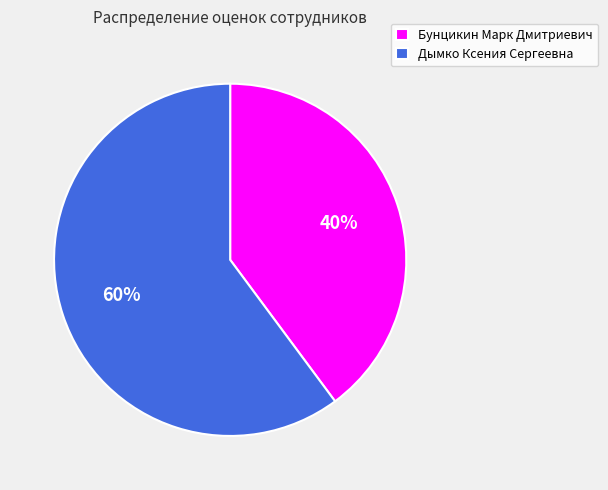

How many slices are in this pie chart?

2